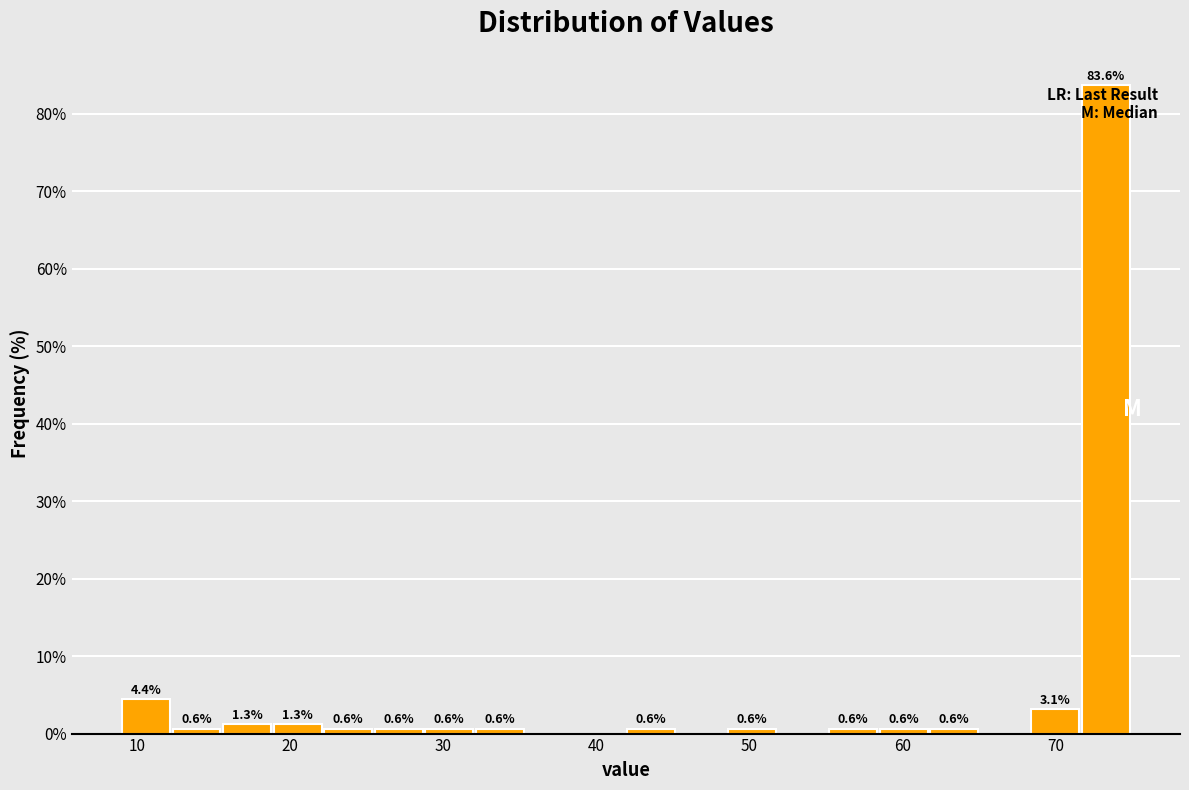

Read against the x-axis, roughly where is the centre of the tallest bar?

73